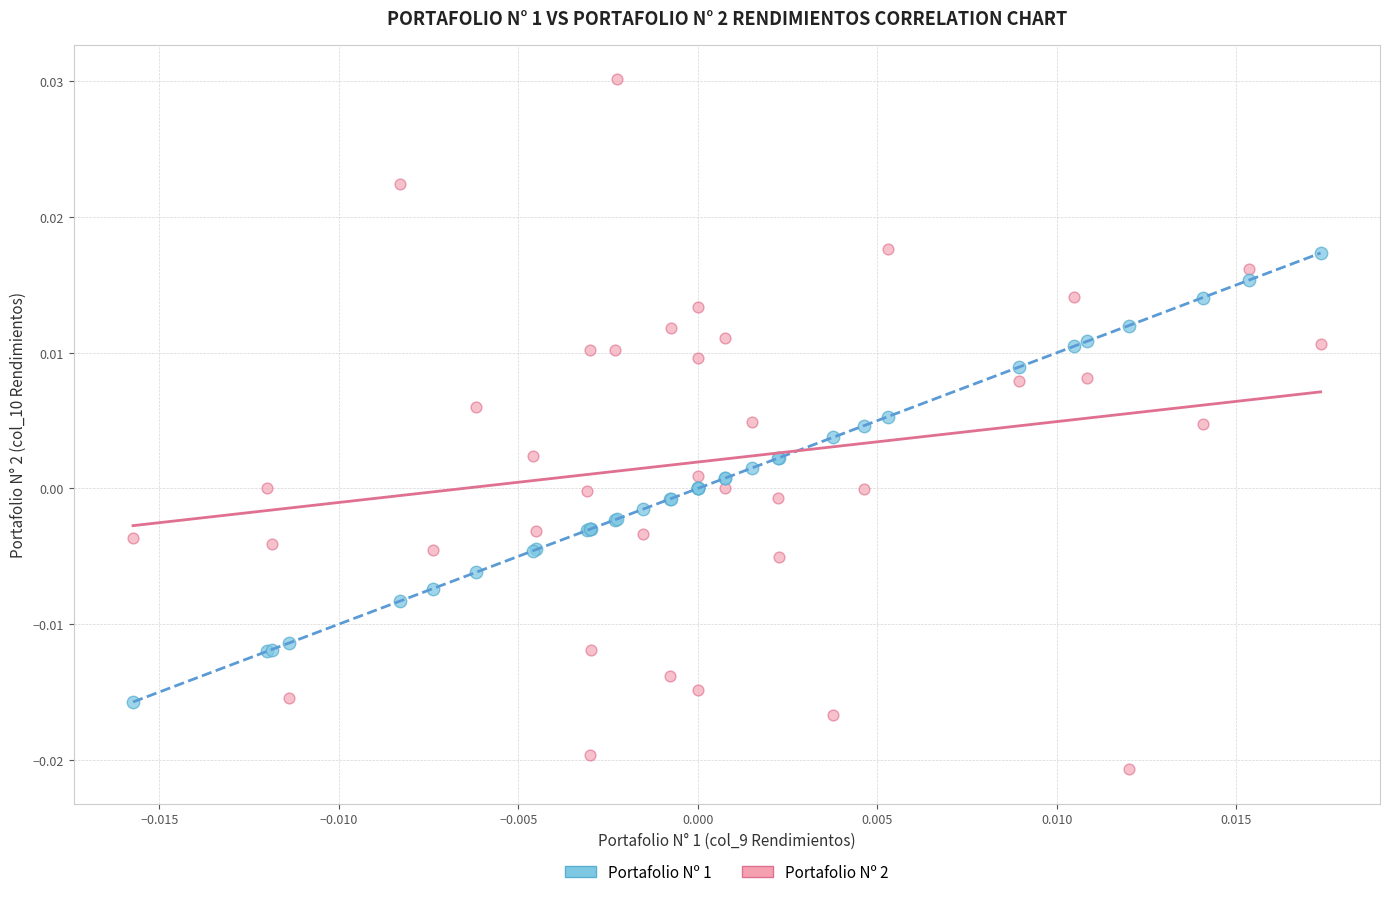

Which series contains the highest Y value?

Portafolio Nº 2